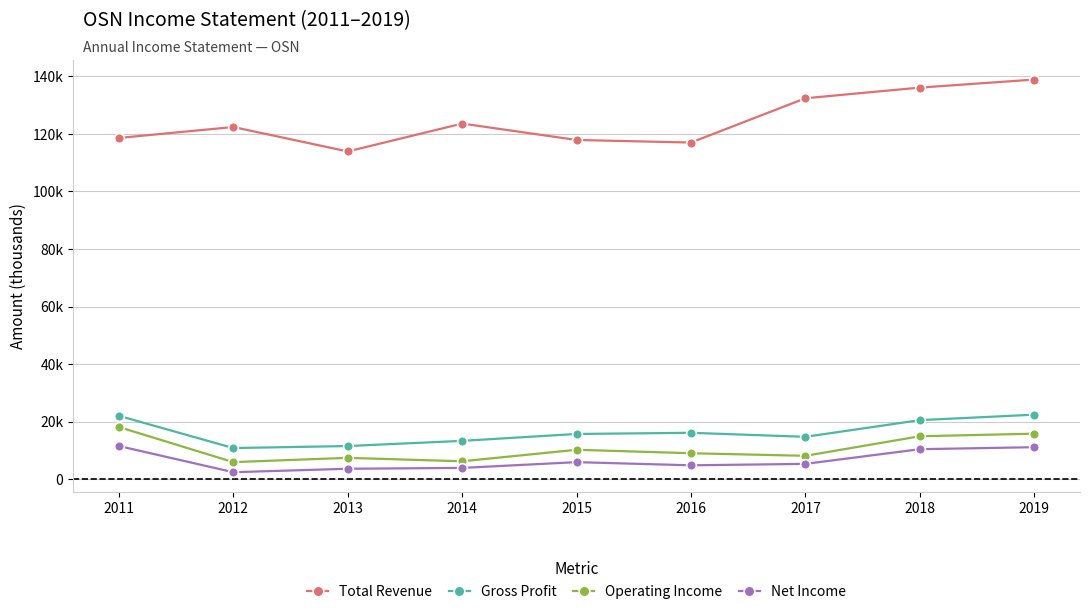

Where is the first local maximum for Net Income?

2015